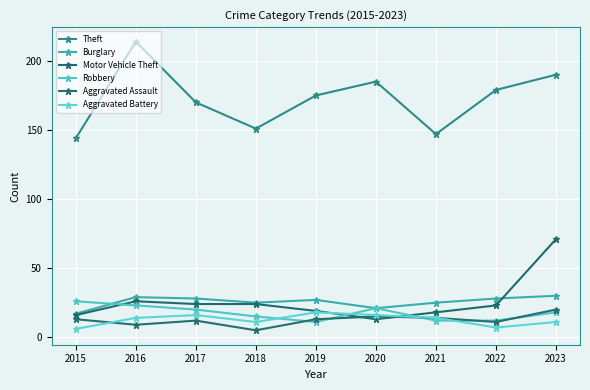

What is the difference between the Motor Vehicle Theft values at 2017 and 2016?

2